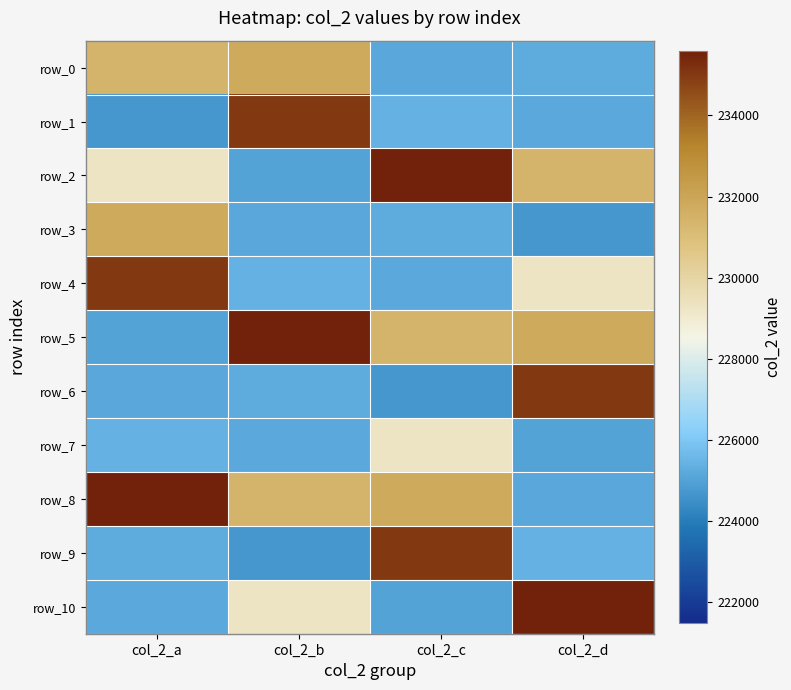

List the series in order of their peak value, lowest first.

row_7, row_0, row_3, row_1, row_4, row_6, row_9, row_2, row_5, row_8, row_10